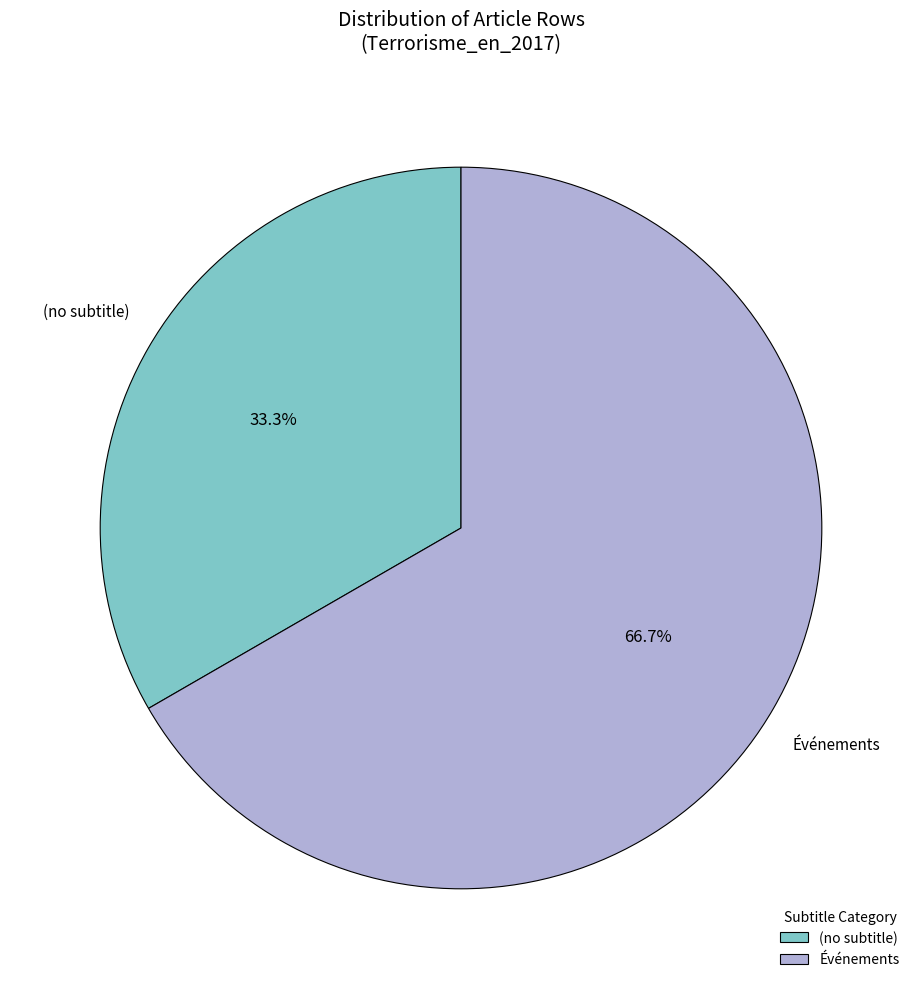

Which has a higher value, (no subtitle) or Événements?

Événements